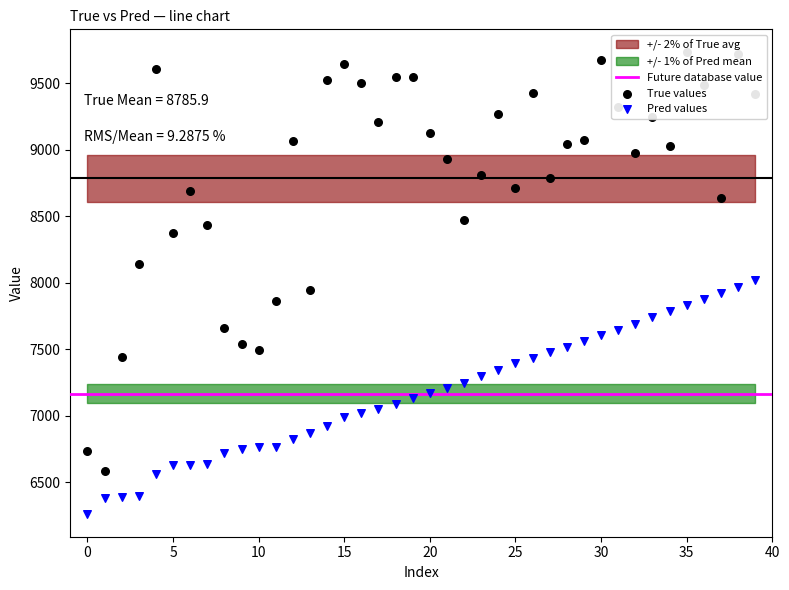

Which series contains the lowest Y value?

Pred